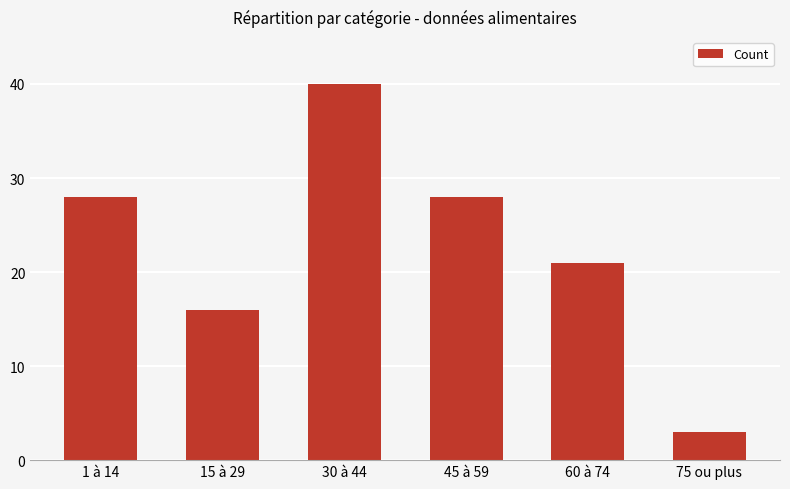

Count the number of categories in the chart.

6